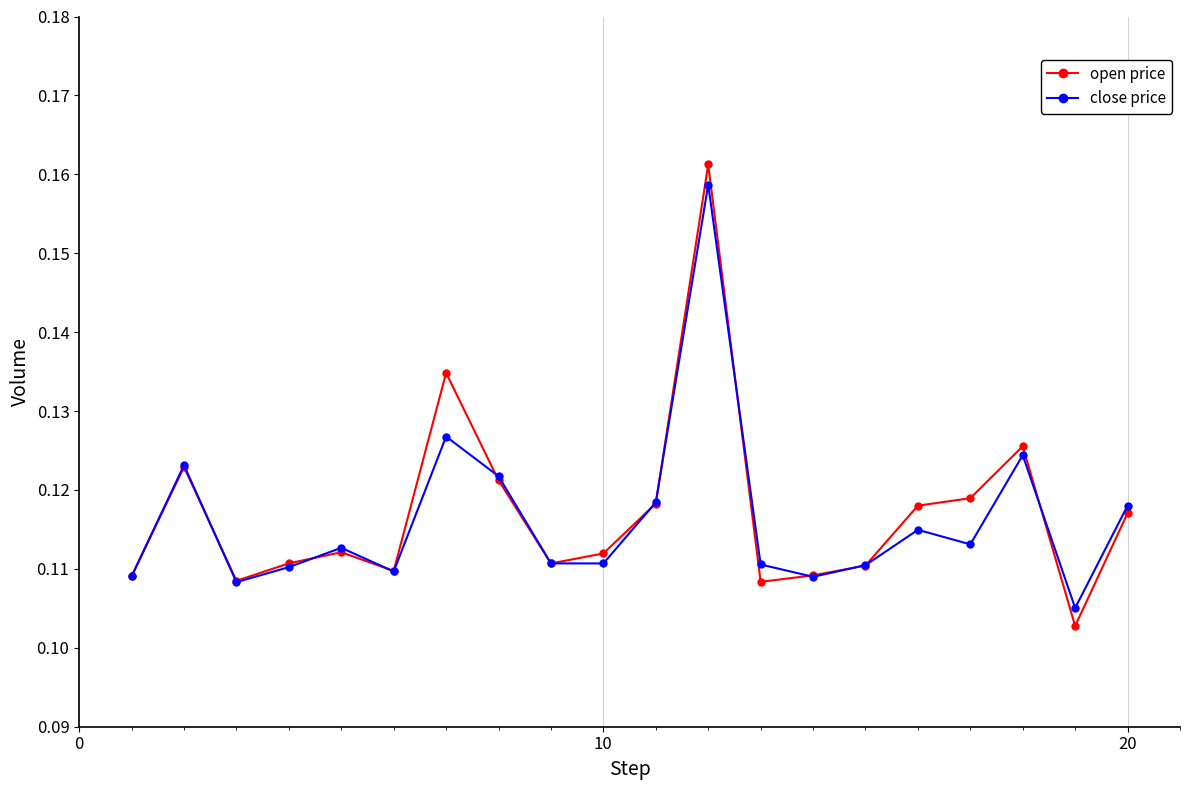

Count the open price values in the range 0 to 1.

20